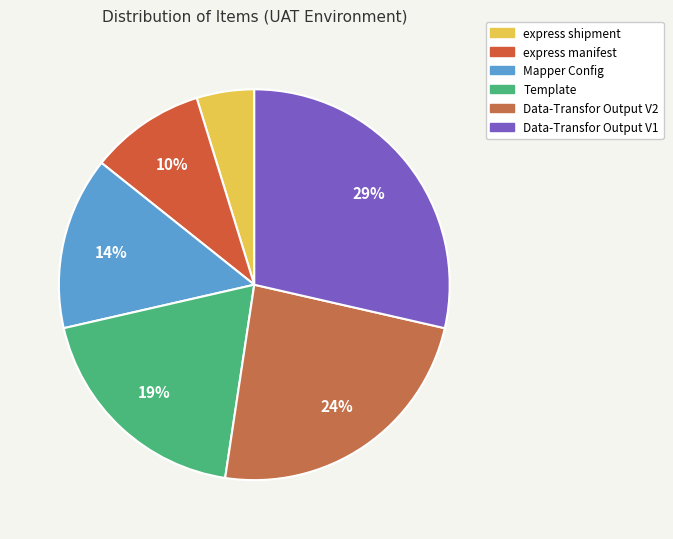

What is the ratio of the value at express manifest to the value at Template?

0.5